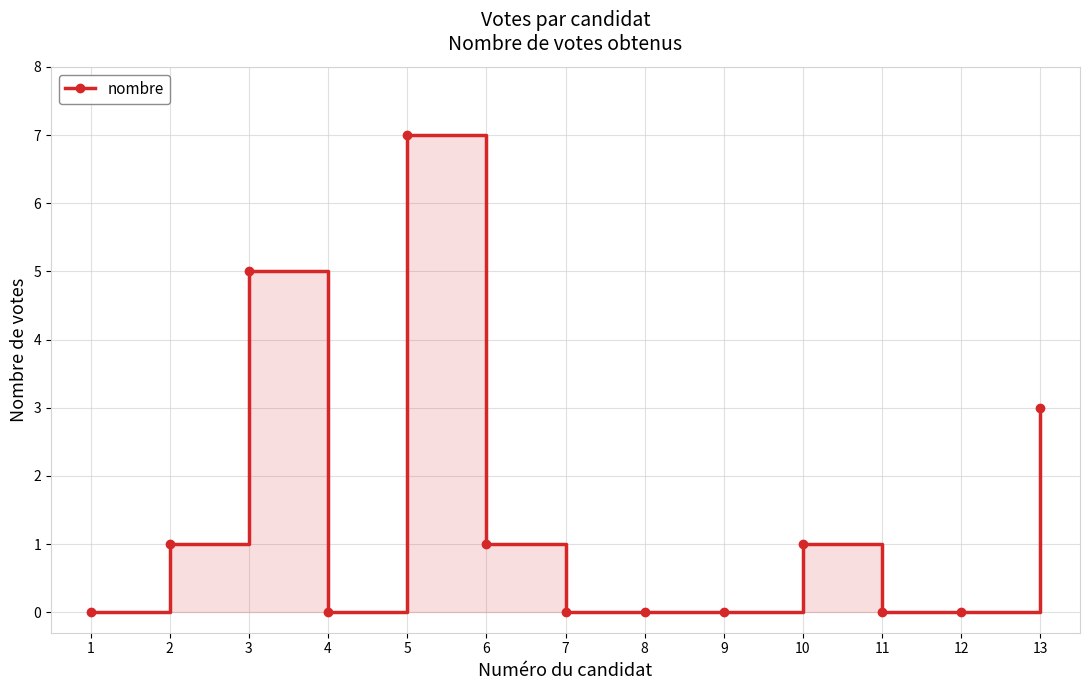

What is the change in value from 2 to 13?

+2